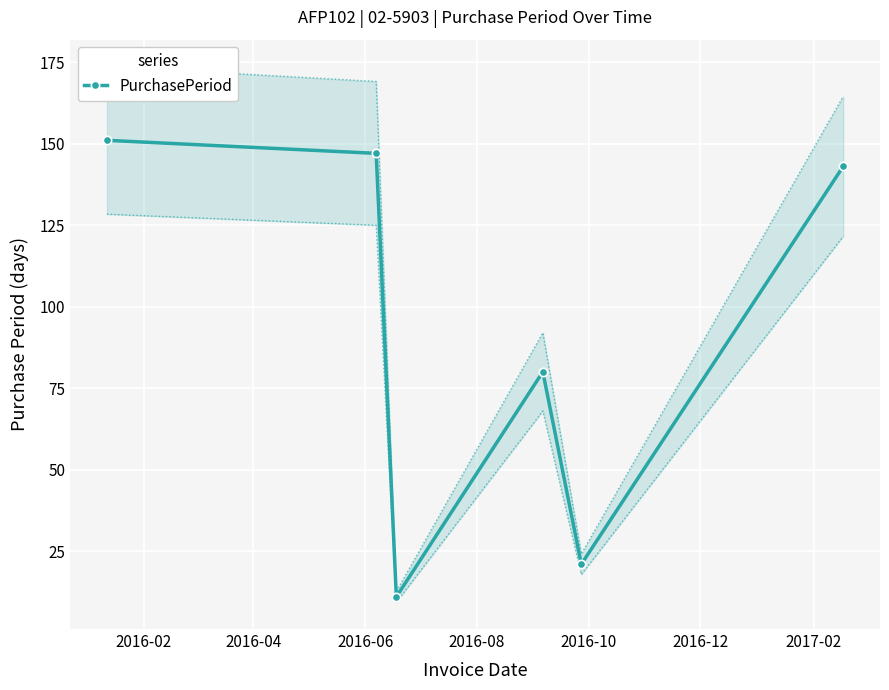

How many values are below 143?

3